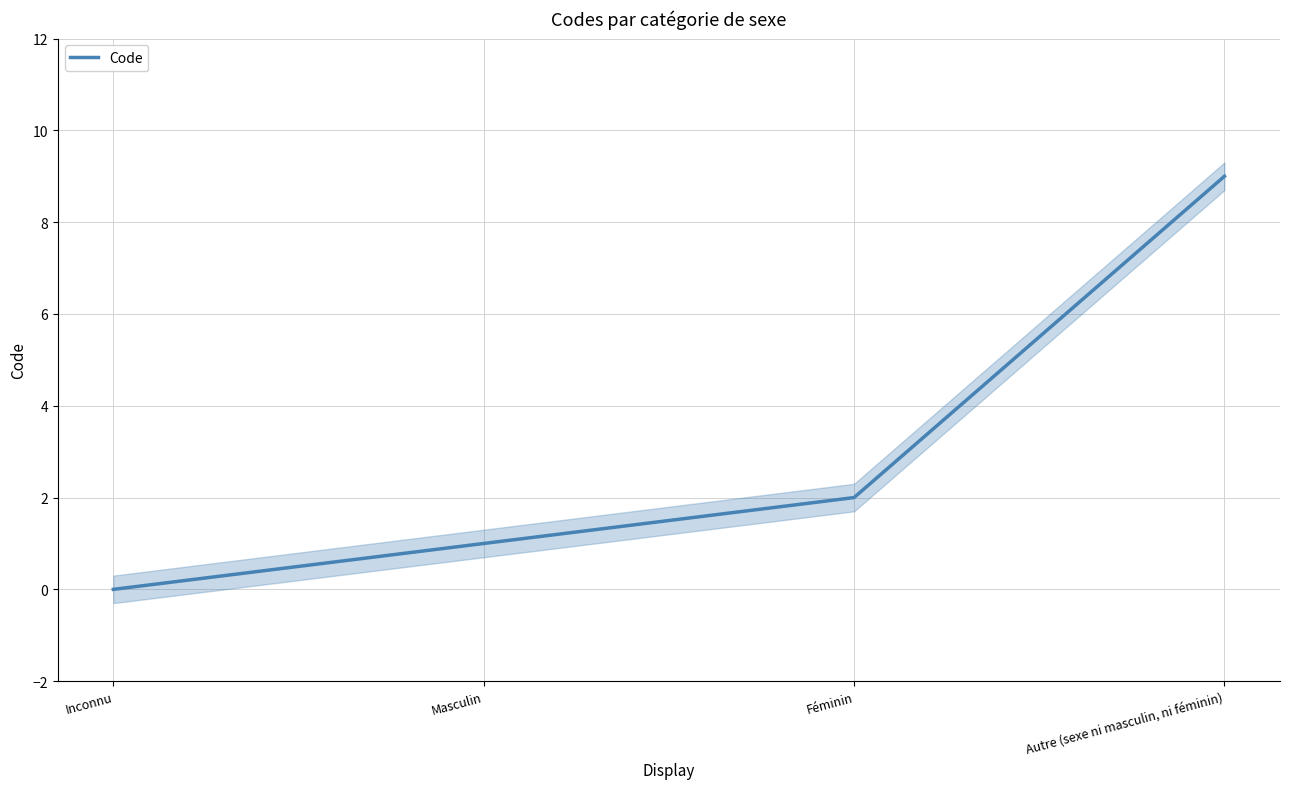

At which label does the data first exceed 2?

Autre (sexe ni masculin, ni féminin)